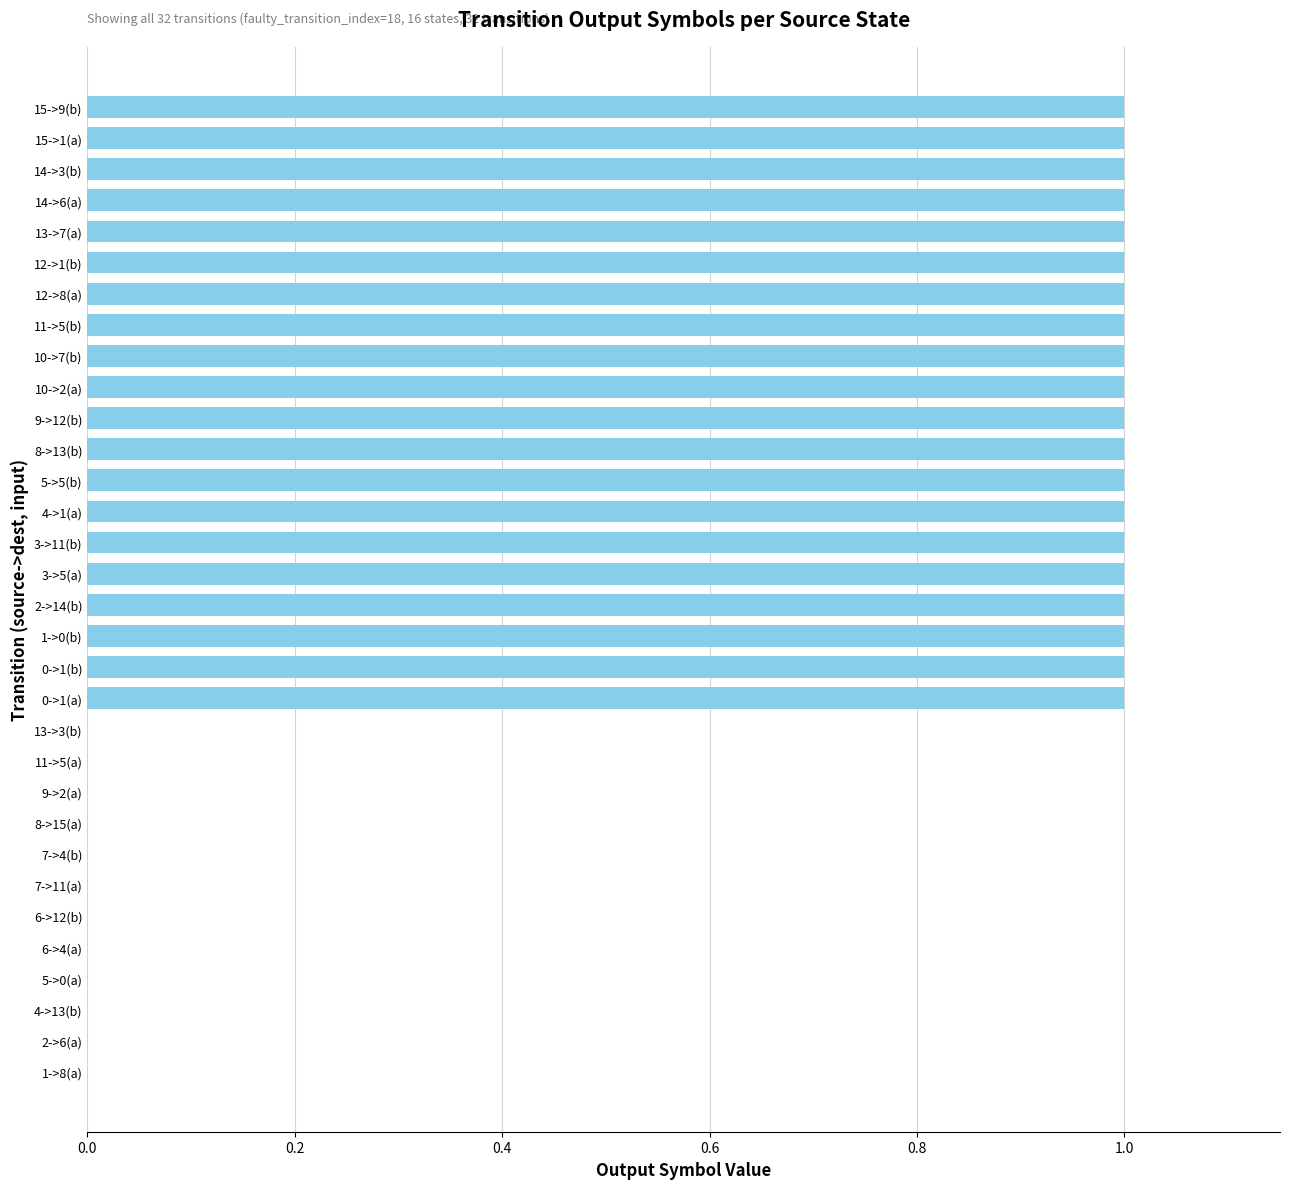

What is the change in value from 7->11(a) to 15->9(b)?

+1